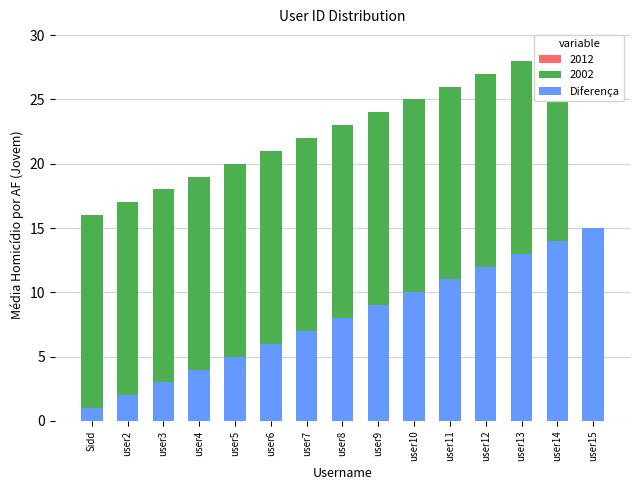

How many series are shown in this chart?

1